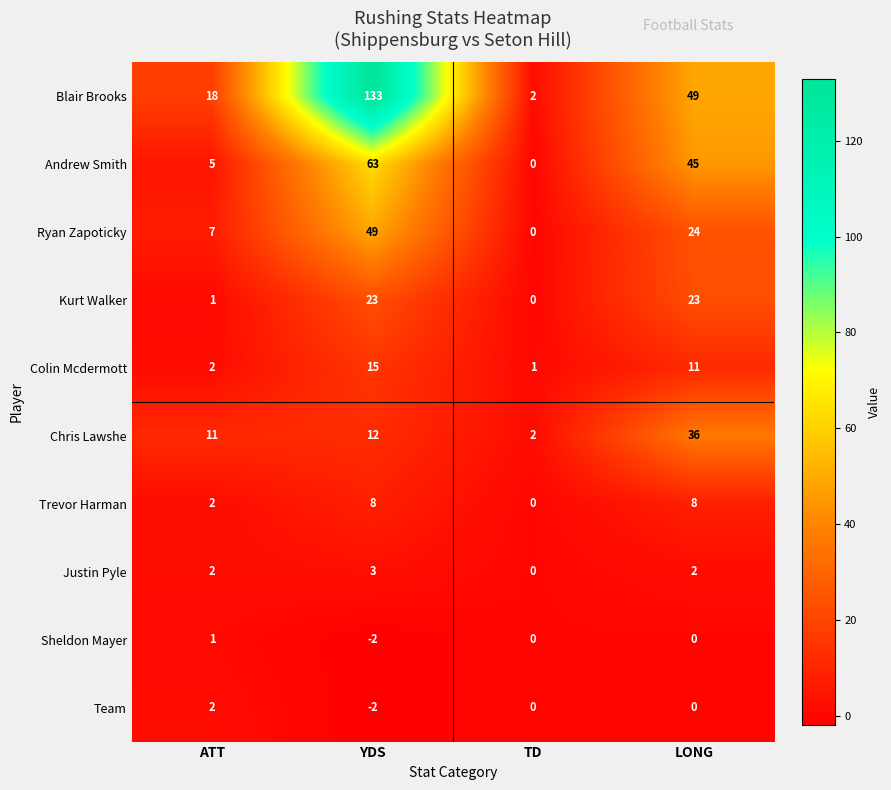

Rank the series by their maximum value, from lowest to highest.

Sheldon Mayer, Team, Justin Pyle, Trevor Harman, Colin Mcdermott, Kurt Walker, Chris Lawshe, Ryan Zapoticky, Andrew Smith, Blair Brooks